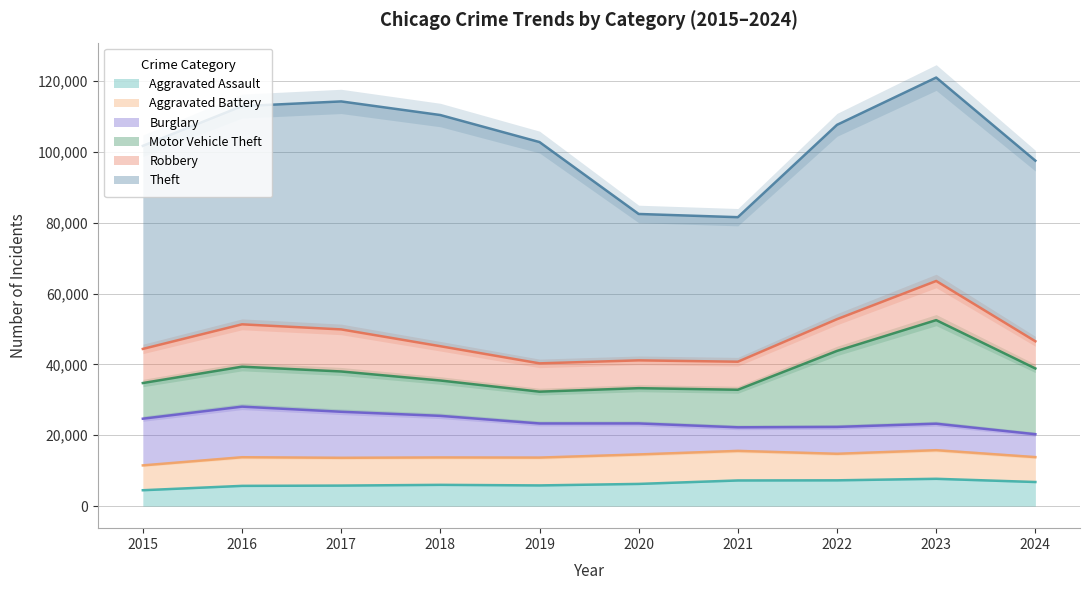

True or false: Aggravated Assault and Motor Vehicle Theft cross at least once.

False